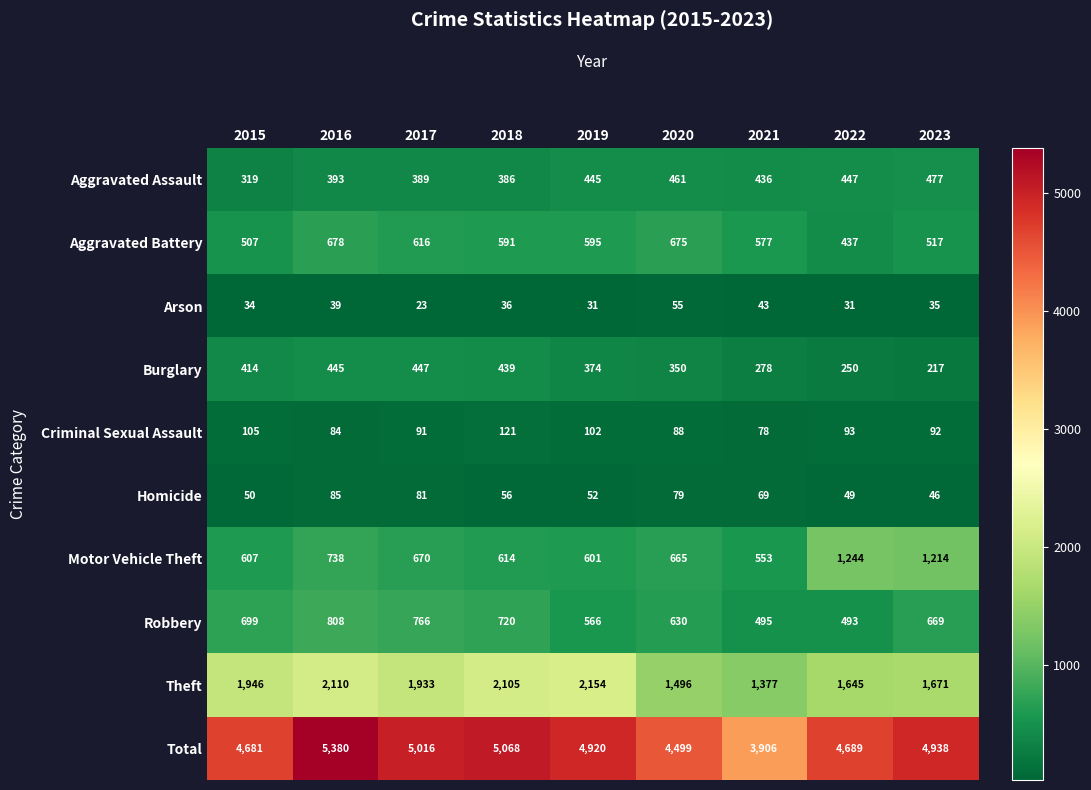

Which category has the highest value across all series?

2016